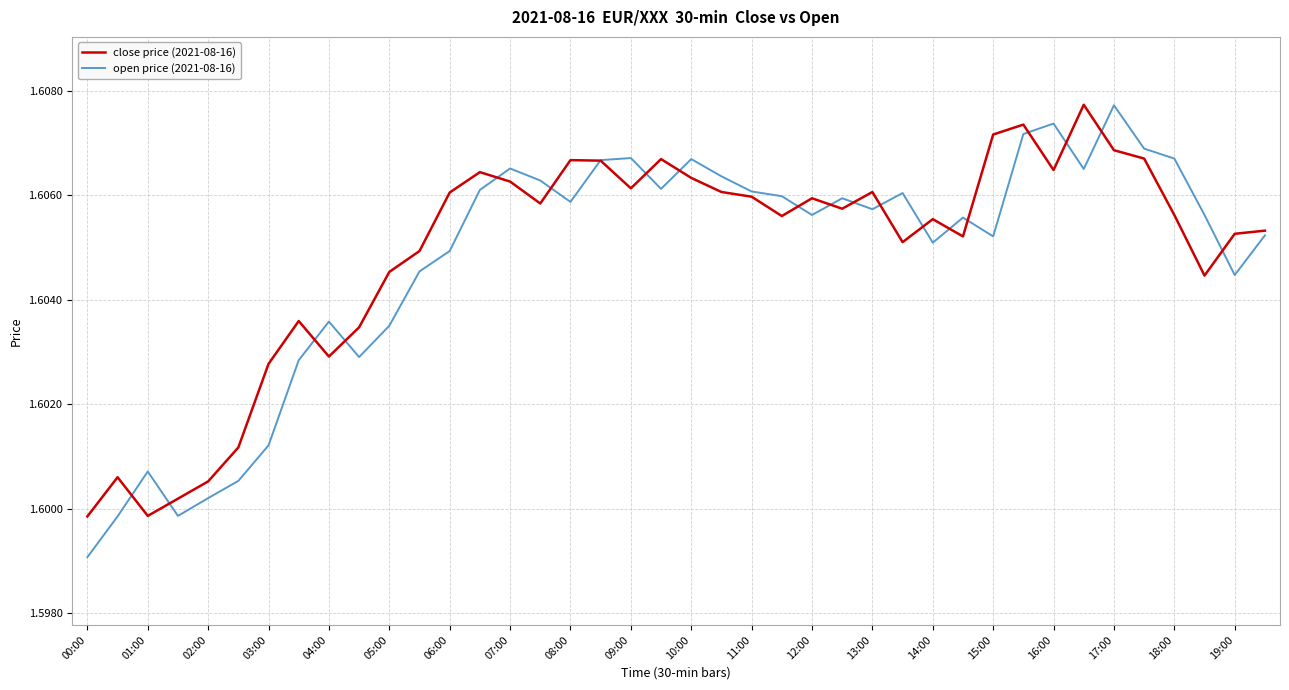

At which category does open price (2021-08-16) reach its first local peak?

01:00